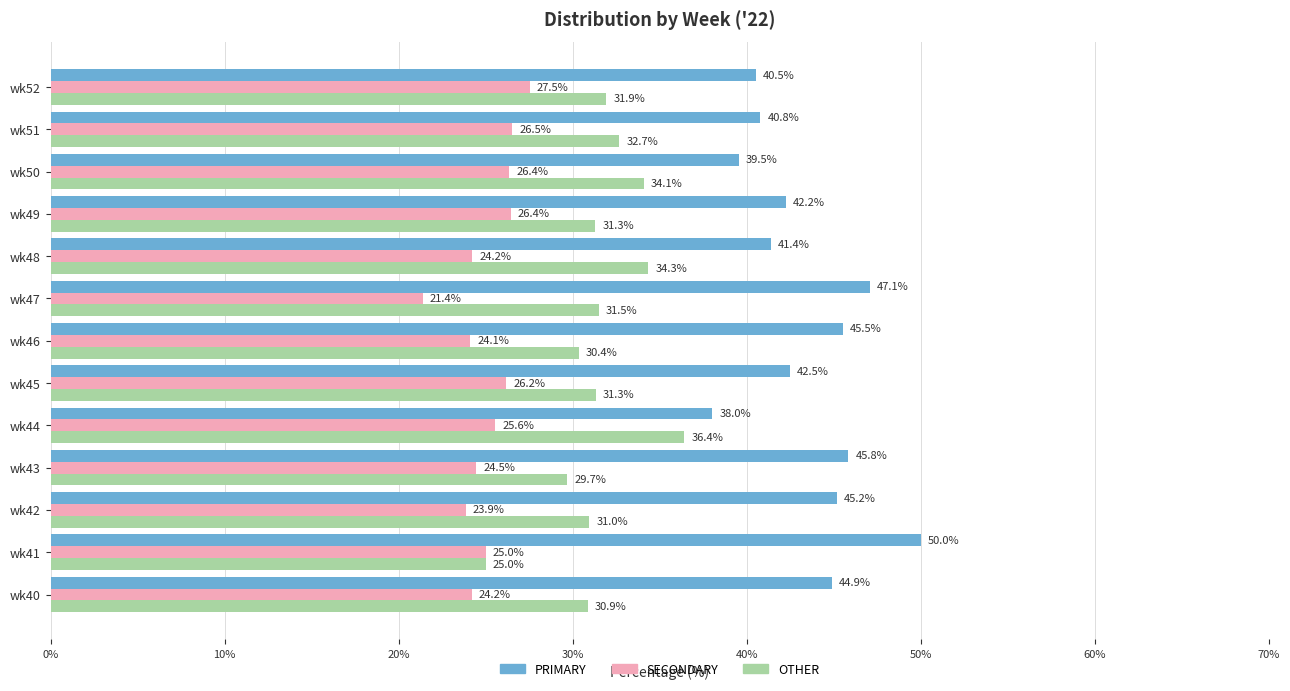

Rank the series by their maximum value, from lowest to highest.

SECONDARY, OTHER, PRIMARY